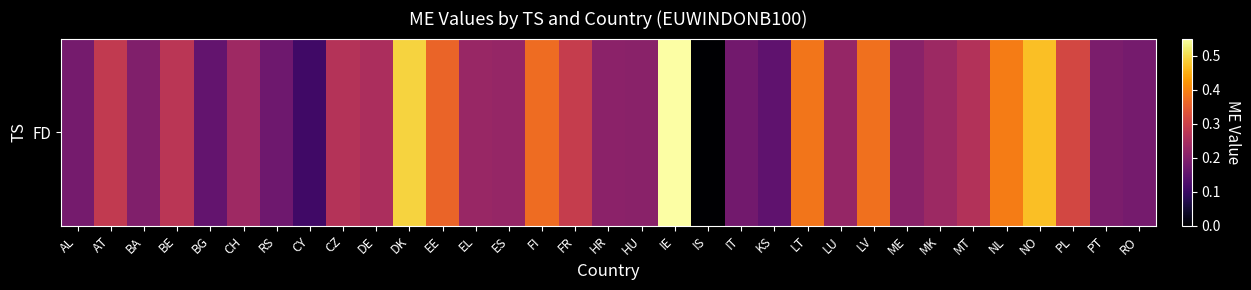

Which label corresponds to the smallest value in the chart?

IS